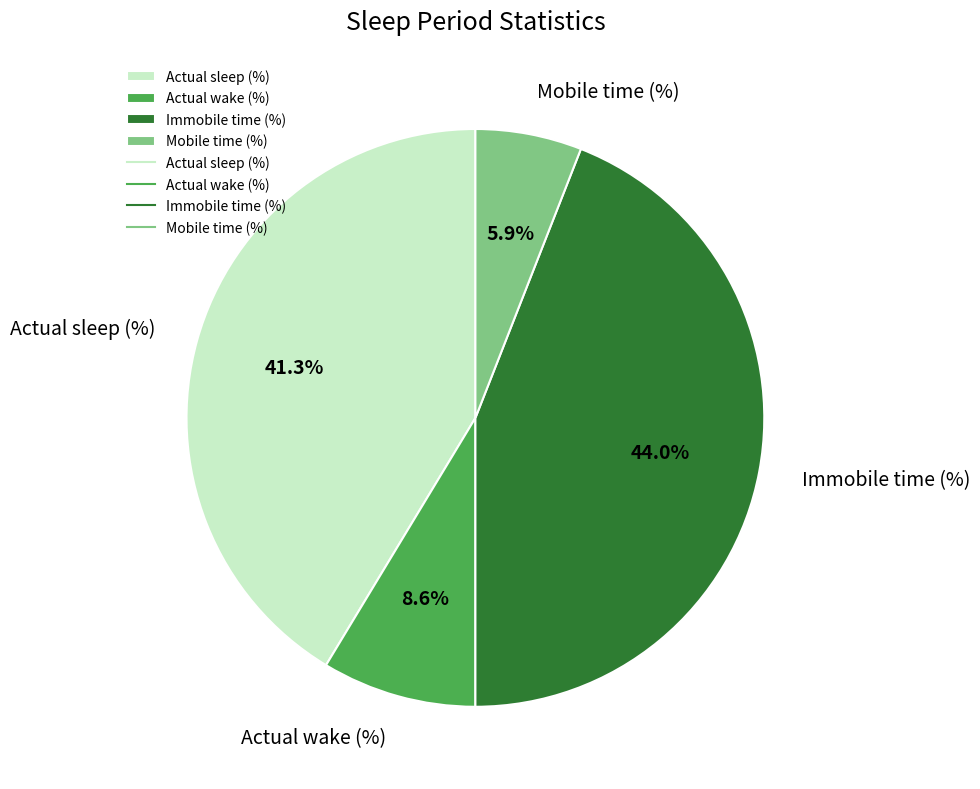

Count the number of slices in the pie.

4